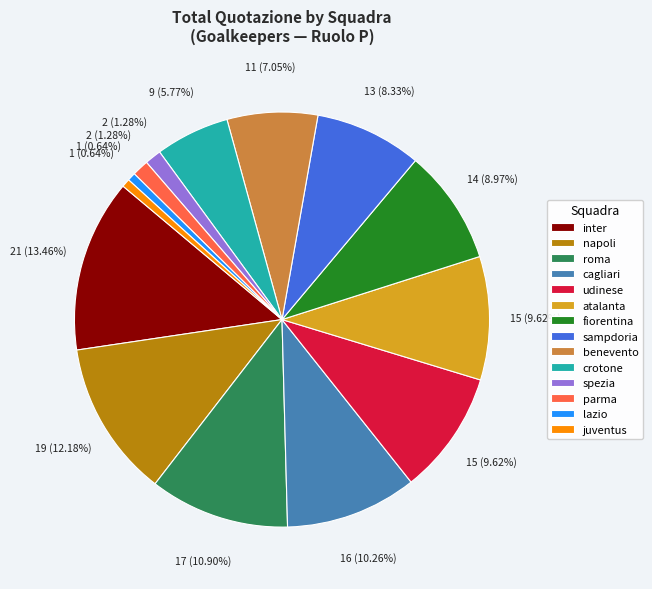

Is there a majority slice in this chart?

No